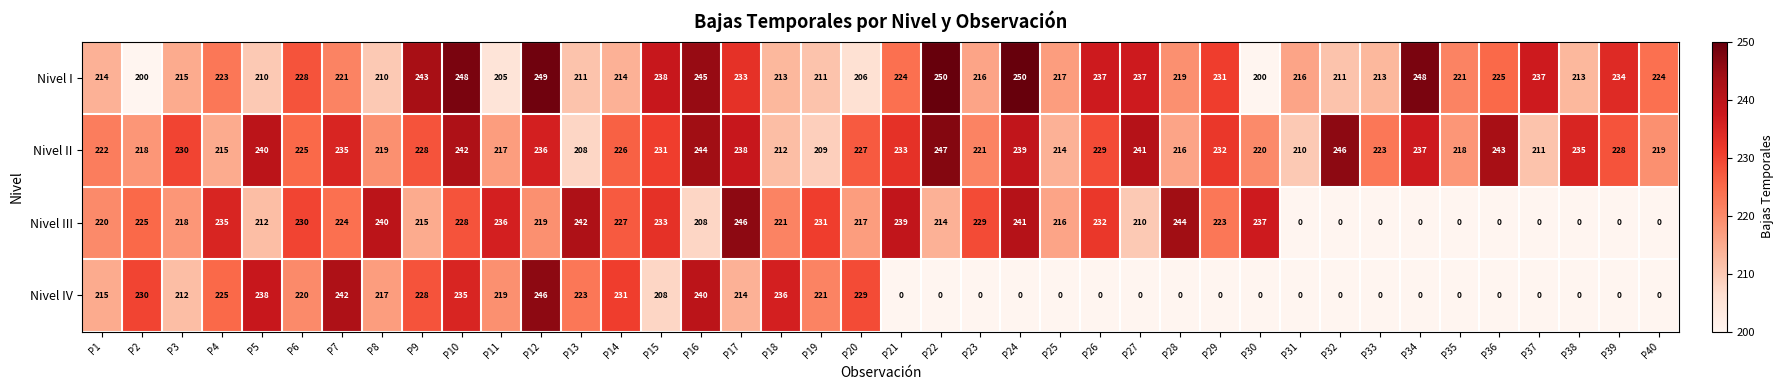

Is it true that Nivel III equals 210 at P27?

True